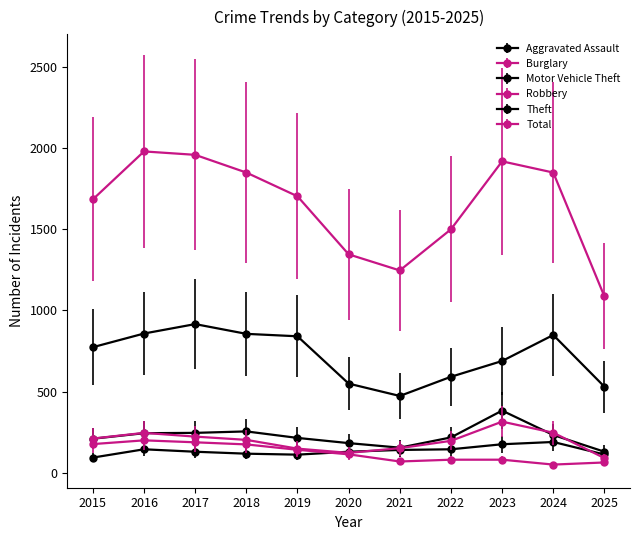

How many data points does each series have?

11